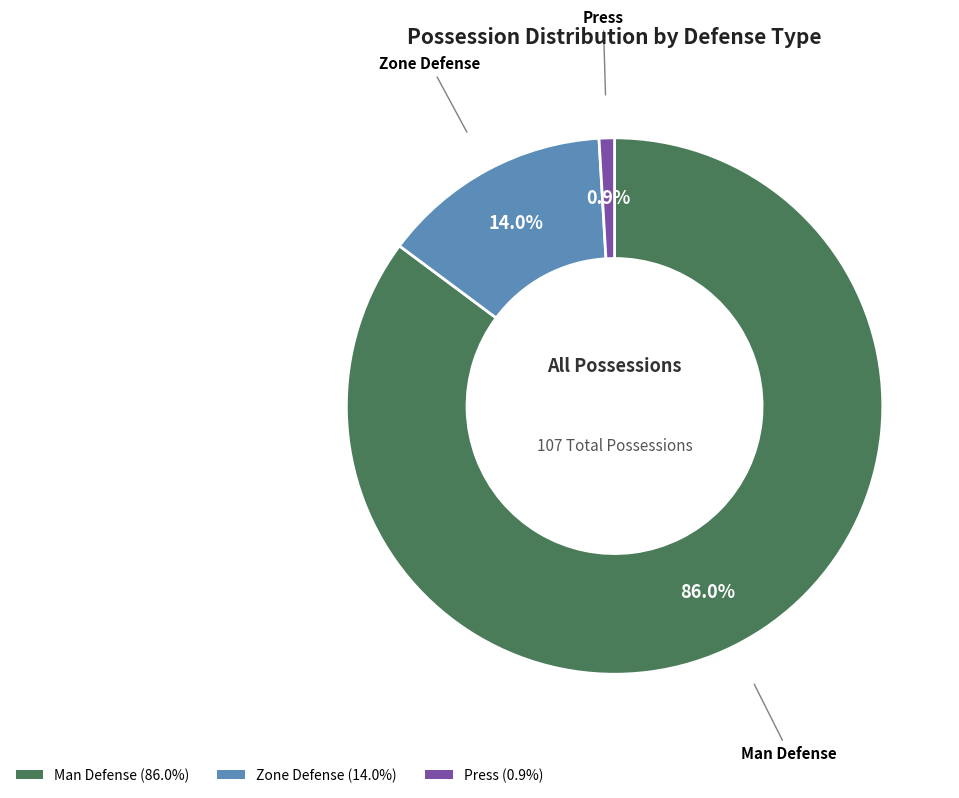

To the nearest percent, what percentage of the pie is Press?

1%